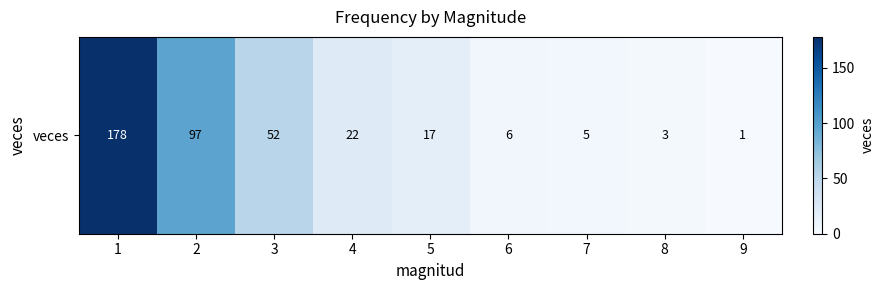

Approximately how many times larger is the value at 1 compared to 9?

178.0